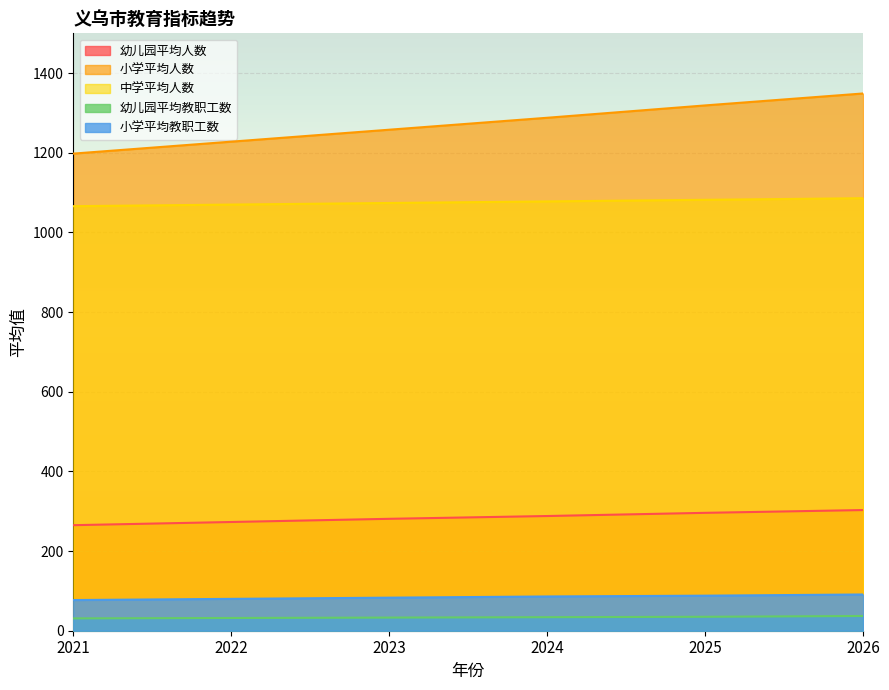

How many categories are shown in the chart?

6